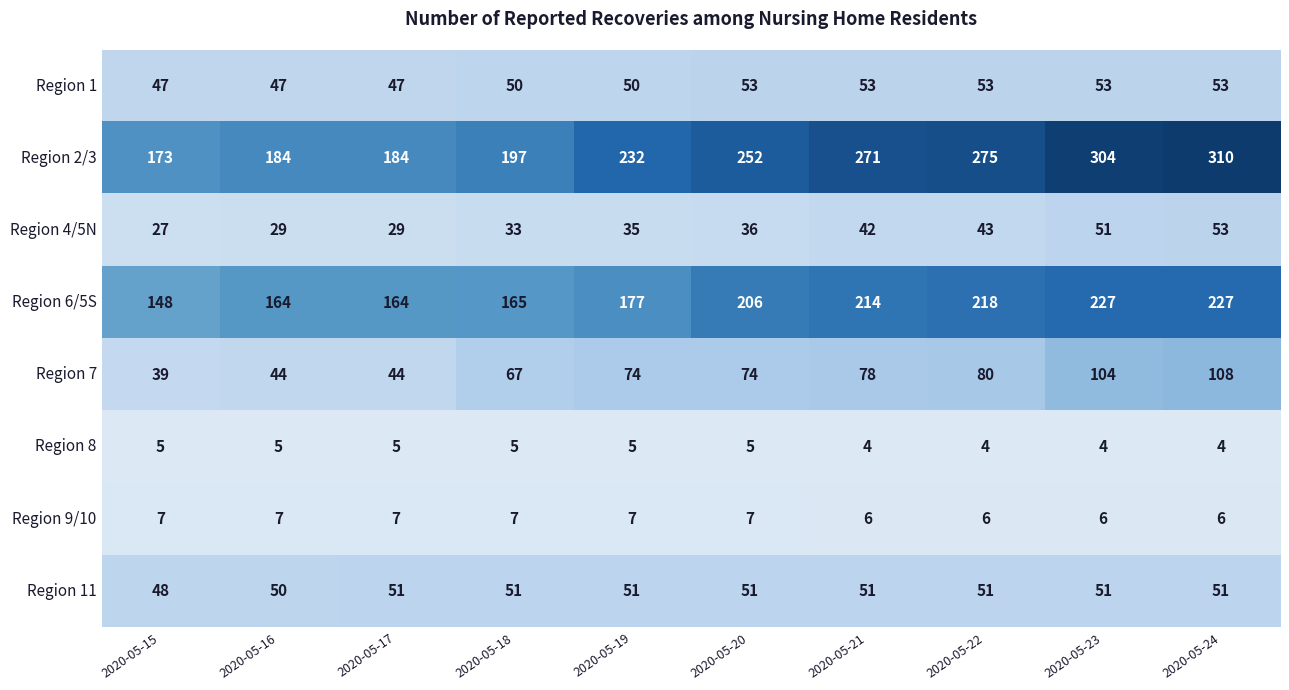

Is it true that Region 8 equals 8 at 2020-05-18?

False